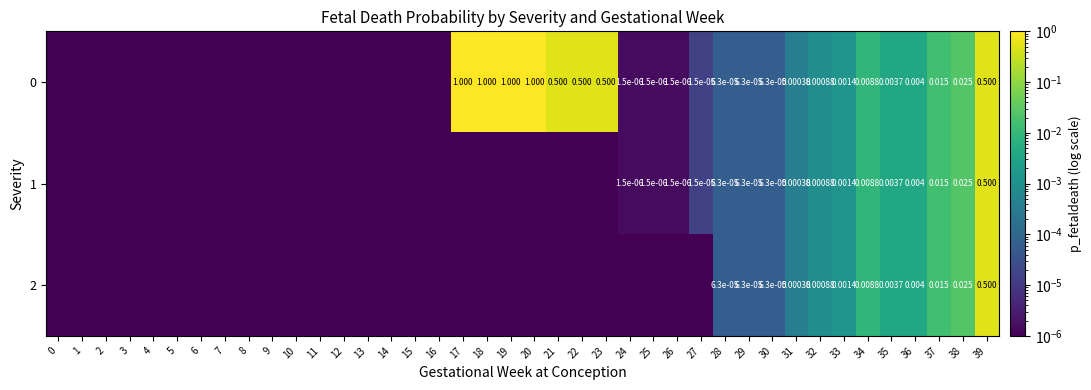

At which category is the sum across all series the highest?

39